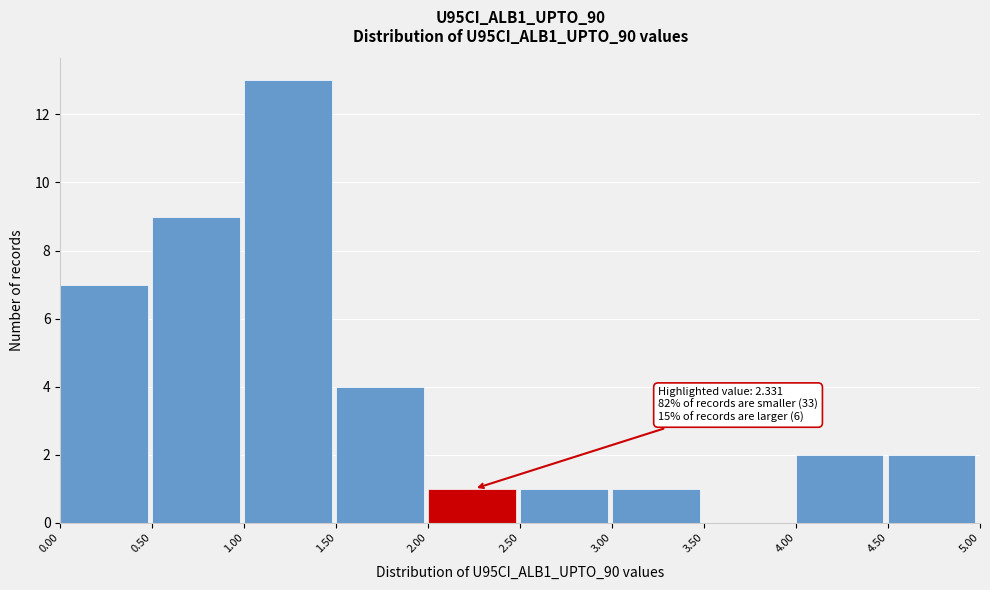

Over which range of the x-axis is the bar tallest?

1.00 to 1.50